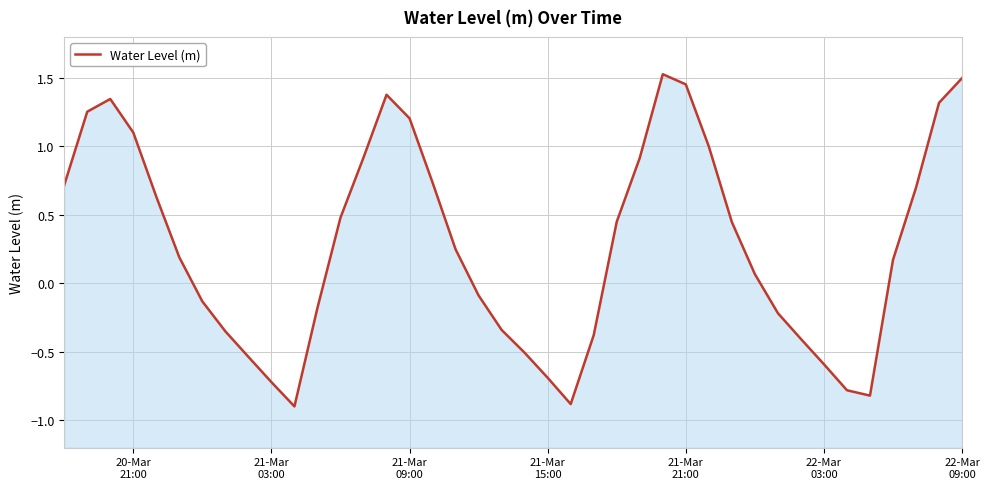

What is the value of the 28th point from the left?

1.5